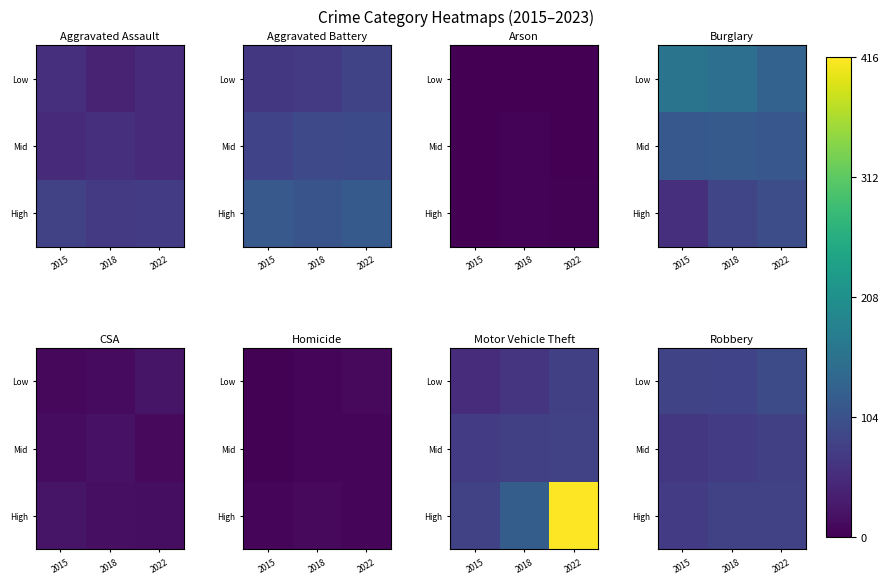

True or false: Low has a value of 173 at 2022.

False